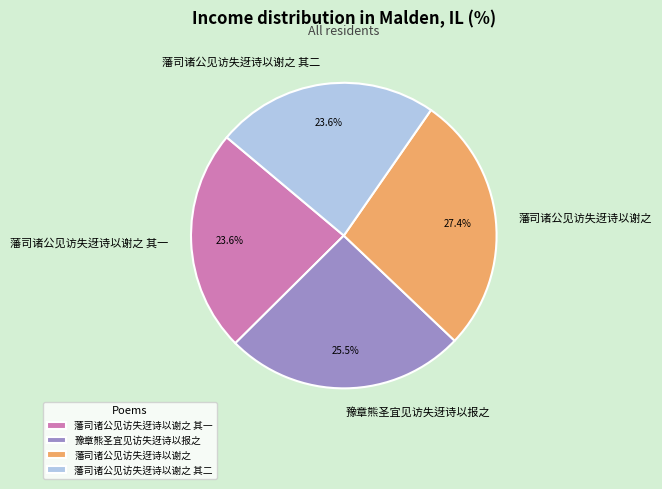

Is the sum of 藩司诸公见访失迓诗以谢之 and 藩司诸公见访失迓诗以谢之 其一 greater than half?

Yes